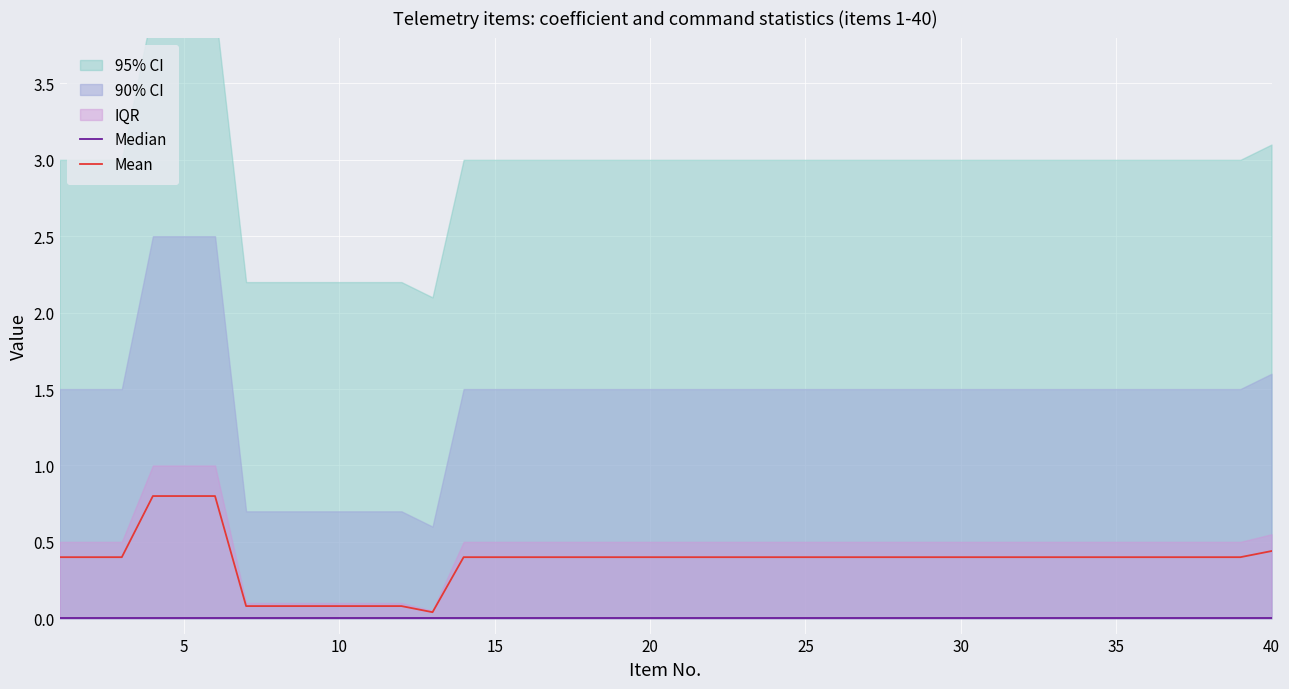

What is the maximum value for Mean?

0.8